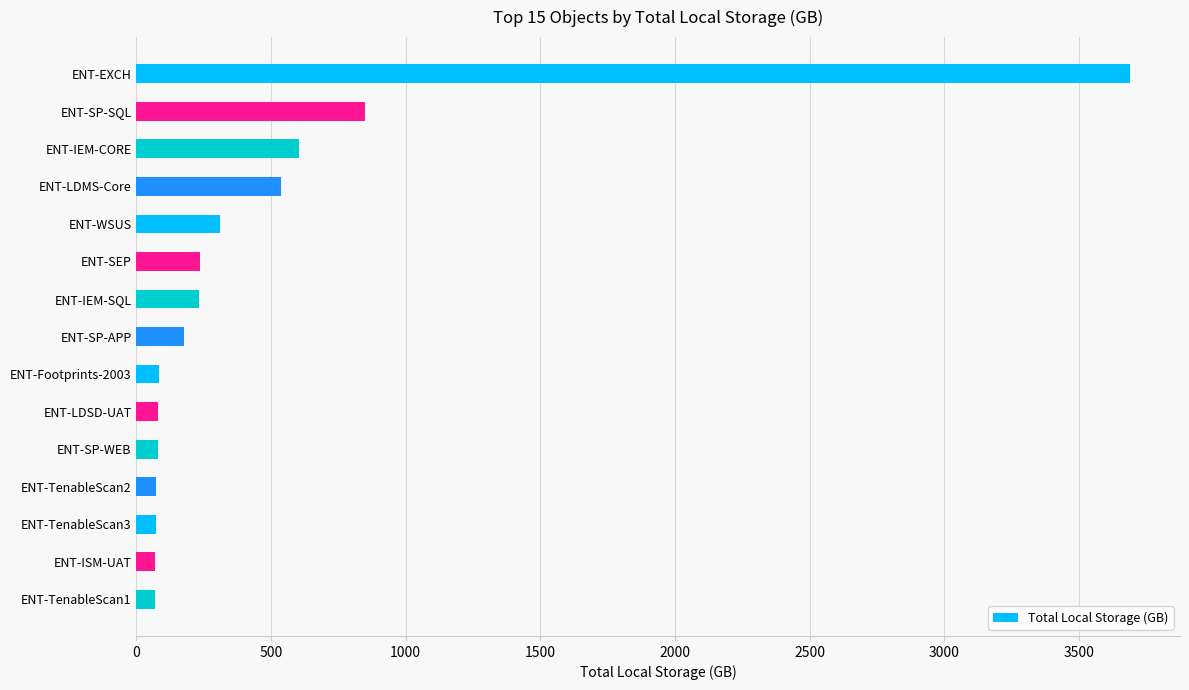

What is the approximate value at ENT-SEP?

237.5